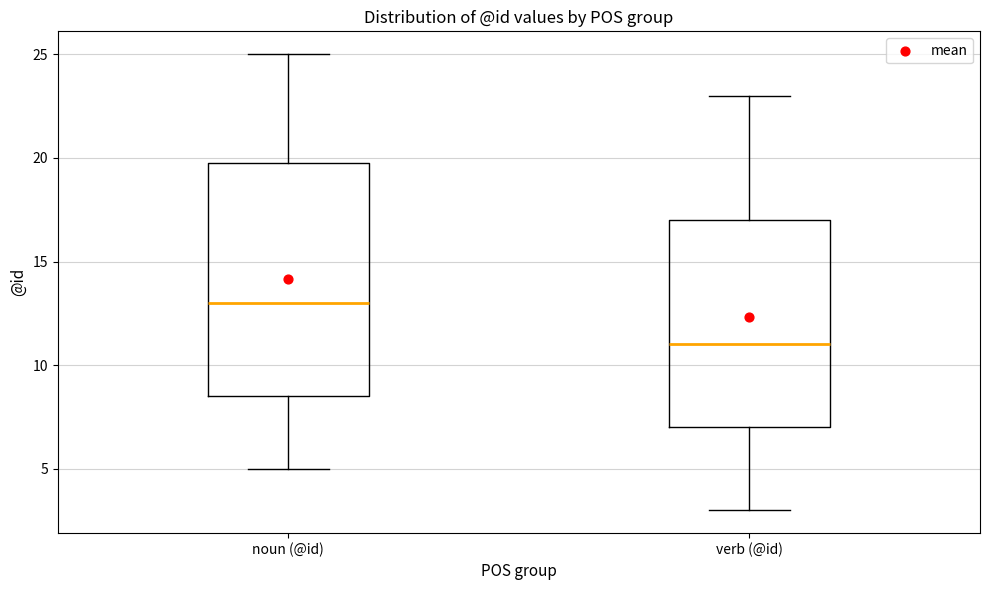

Where does the upper whisker of the box for verb (@id) end on the y-axis? The values are not printed on the chart, so give them approximately, as read against the axis.

23.0